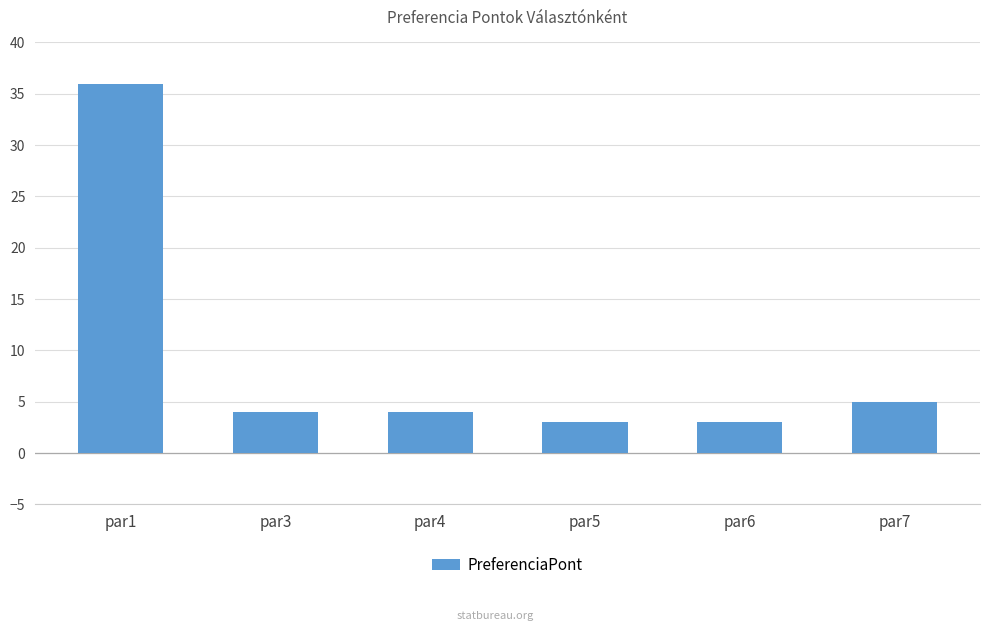

How many bars are there in total?

6